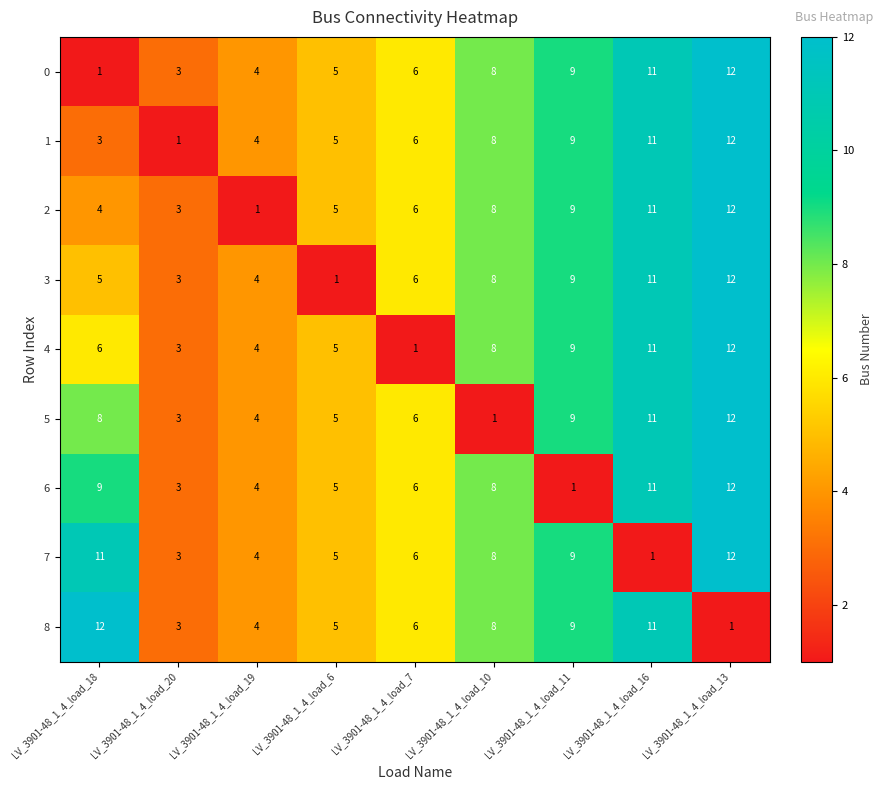

Which series changed the most between LV_3901-48_1_4_load_18 and LV_3901-48_1_4_load_19?

8